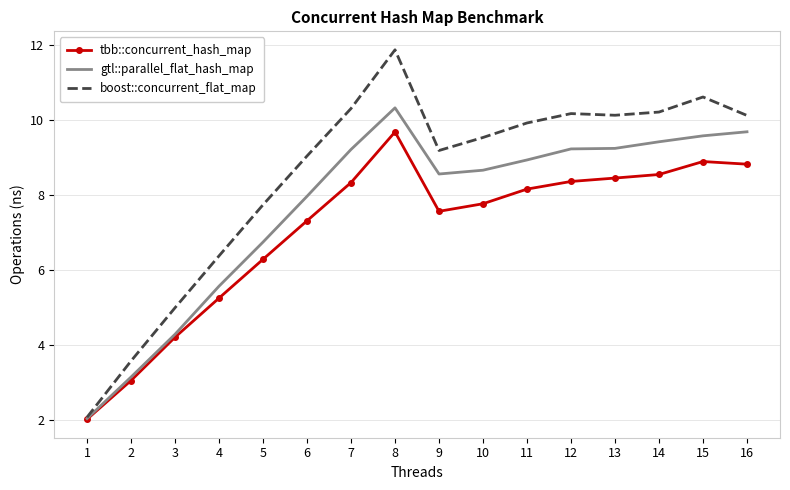

The value of tbb::concurrent_hash_map at 8 is 9.7. True or false?

True